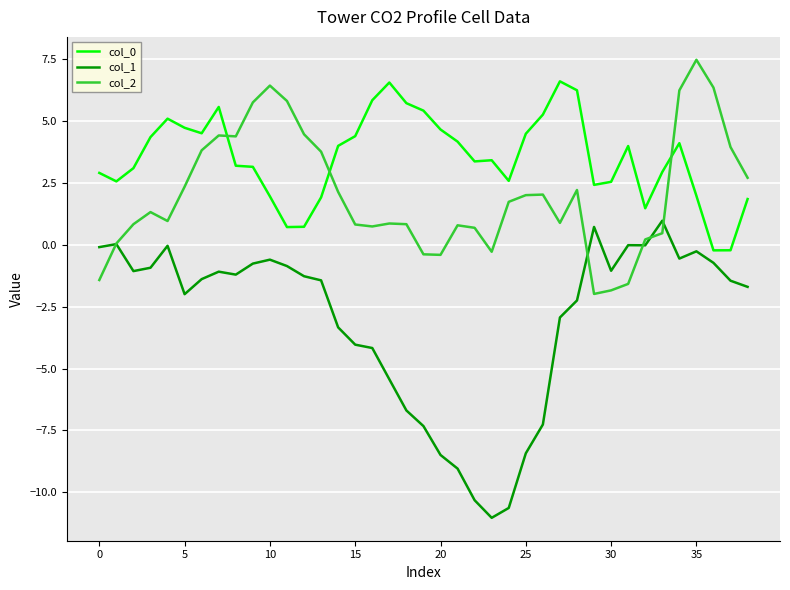

How many values in col_0 are above zero?

37